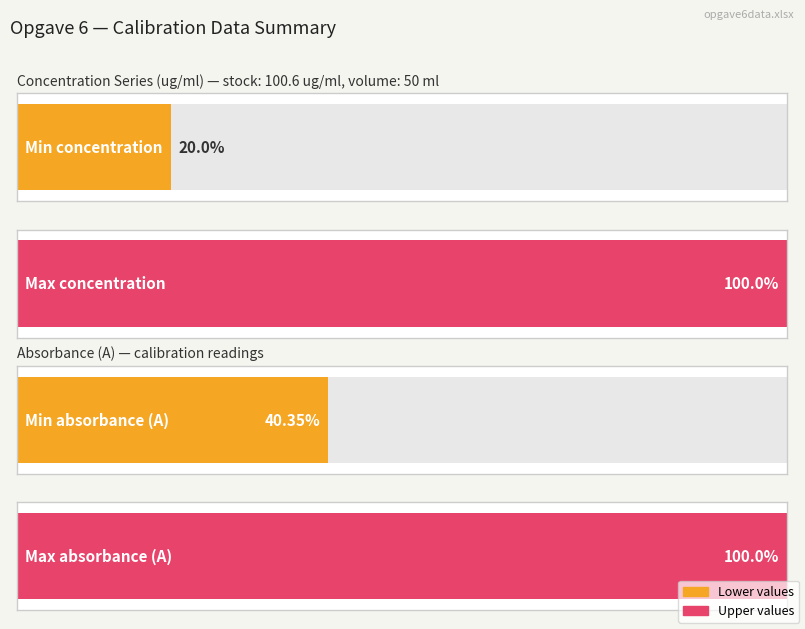

Which has a higher value, 4 or 0?

4